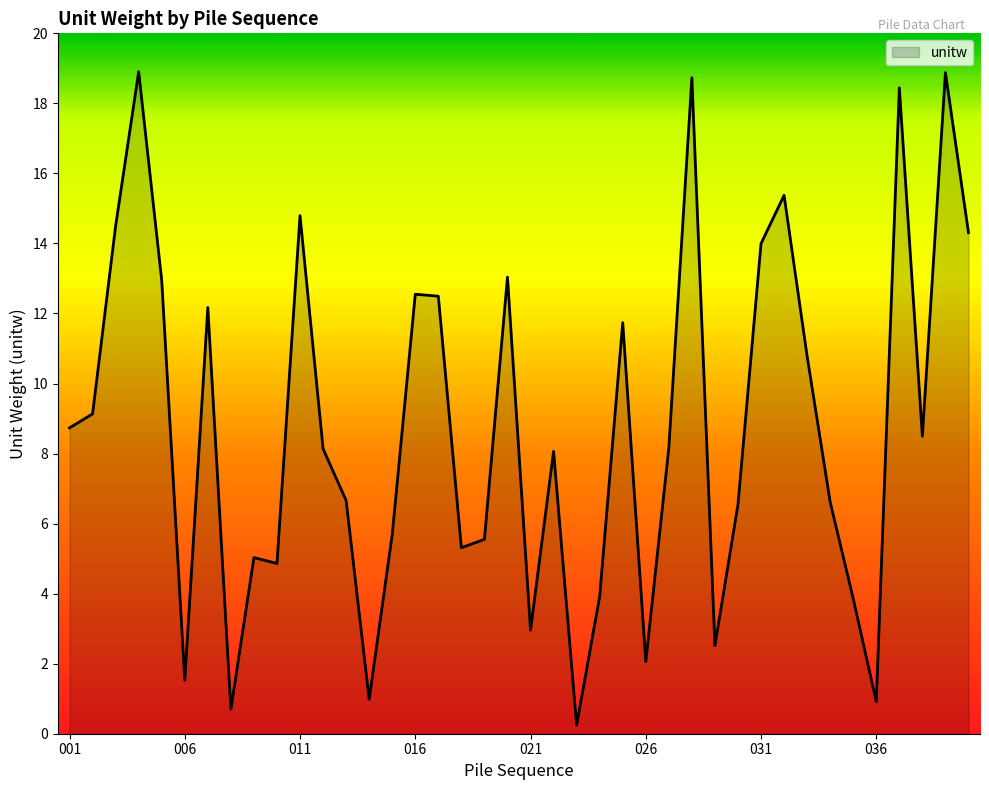

What is the greatest value displayed?

18.9